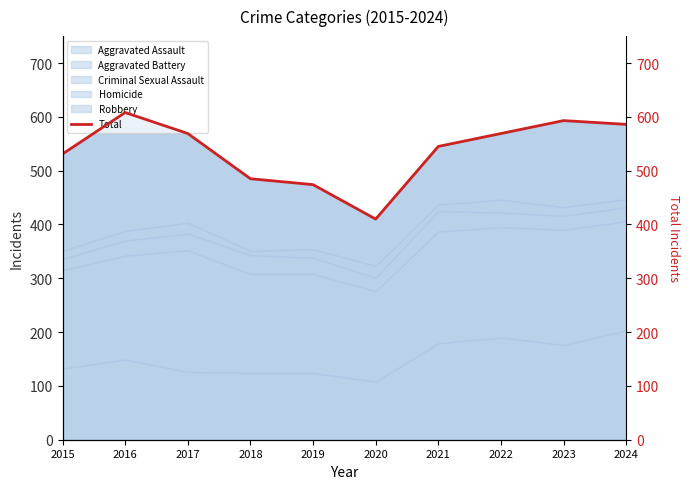

Does the chart have visible grid lines?

No